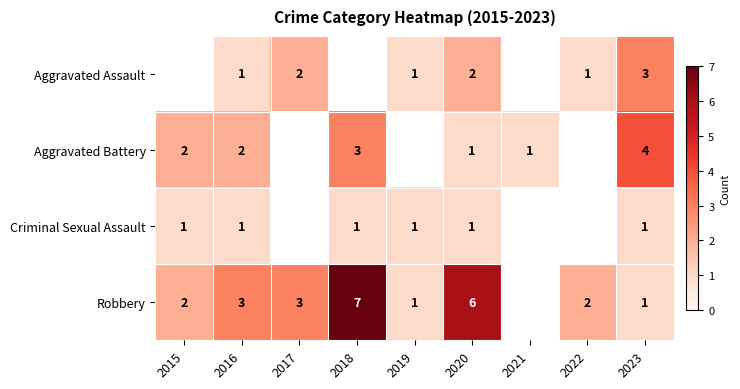

What is the total value across all series at 2020?

10